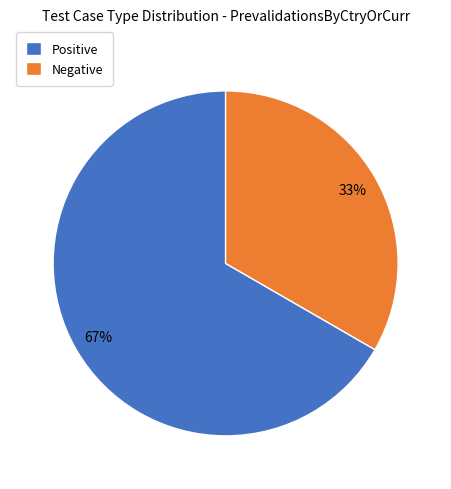

Is the sum of Negative and Positive greater than half?

Yes